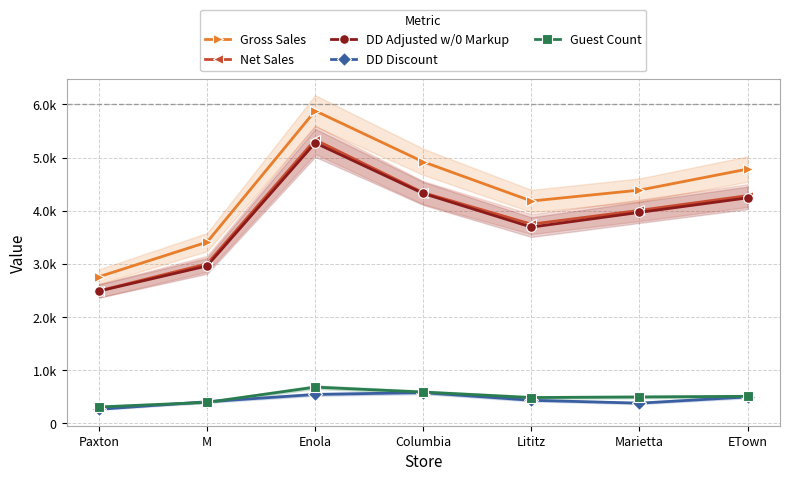

How many values in the Net Sales series exceed 4007?

4